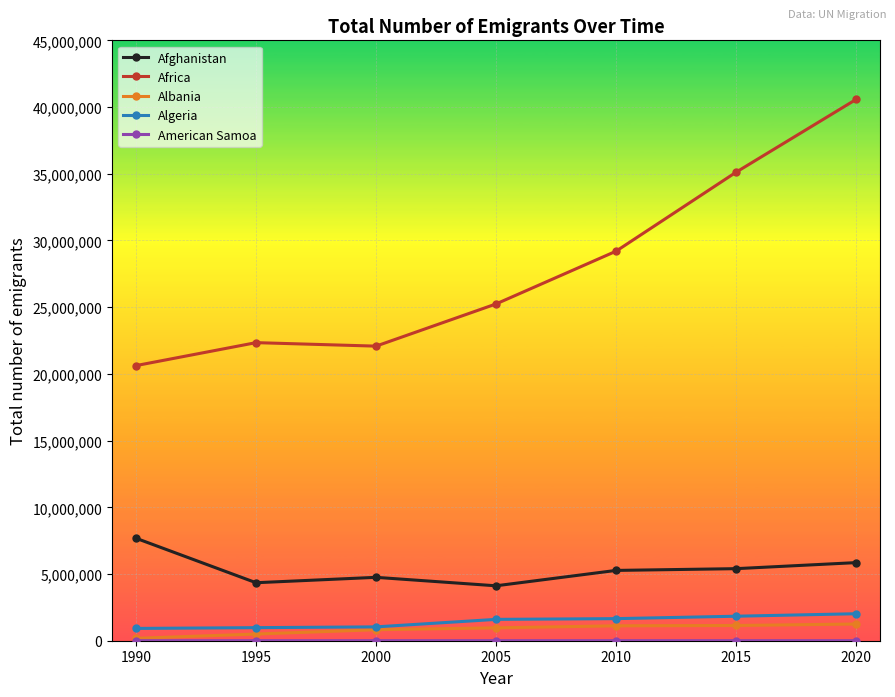

What is the difference between the Albania values at 2020 and 2005?

284419